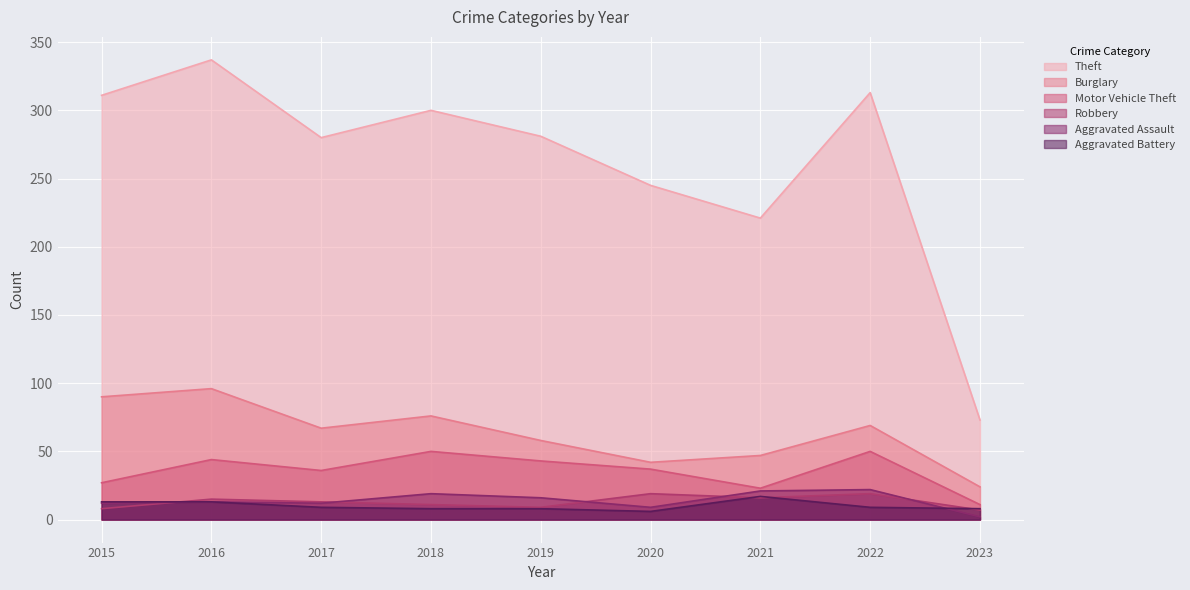

Which series has the largest total across all categories?

Theft